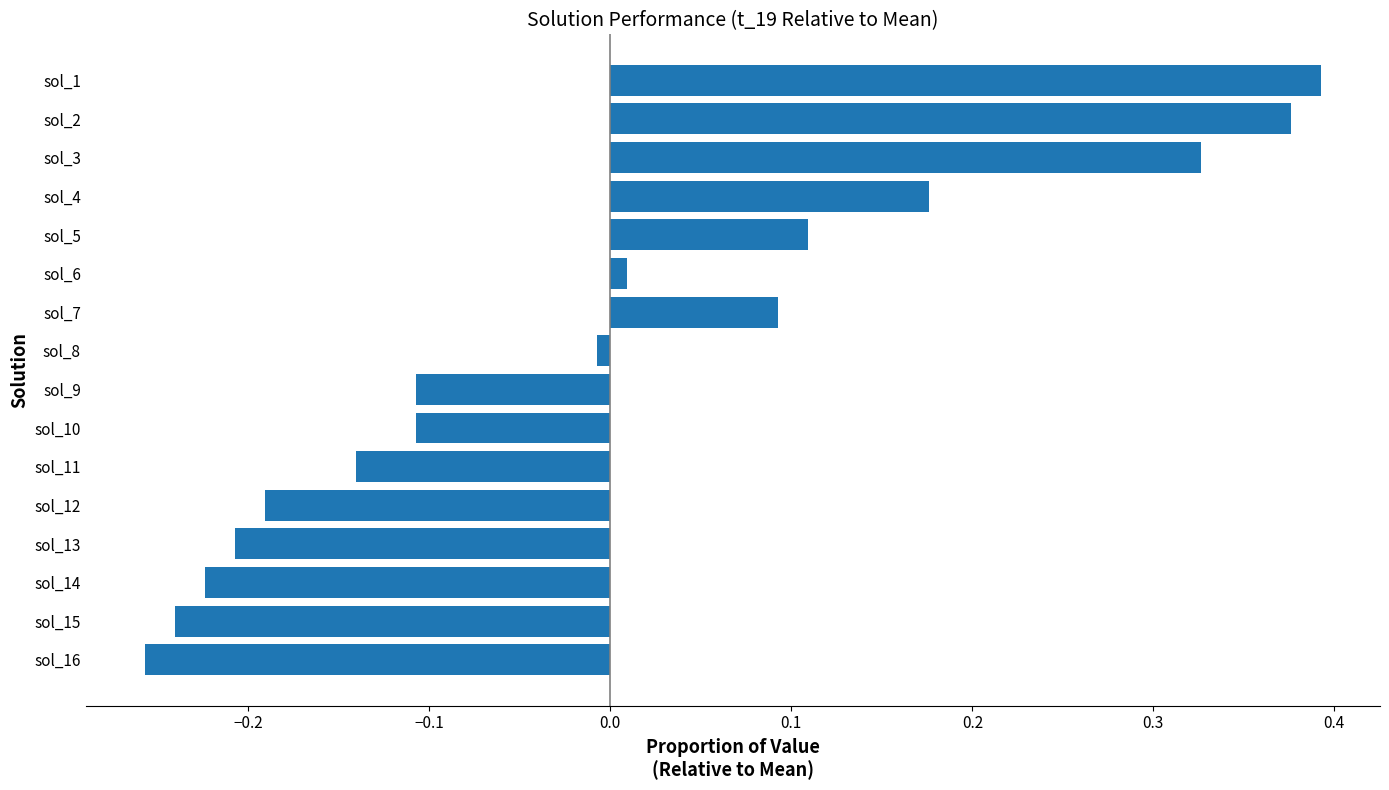

How many negative values are there?

9